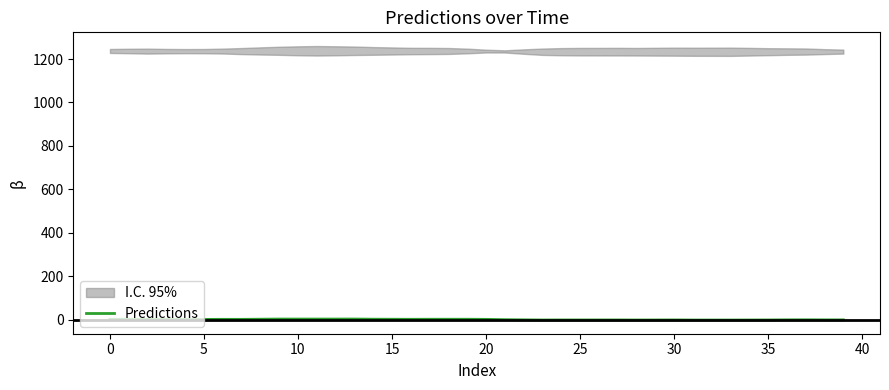

Which has a higher value, 36 or 18?

18